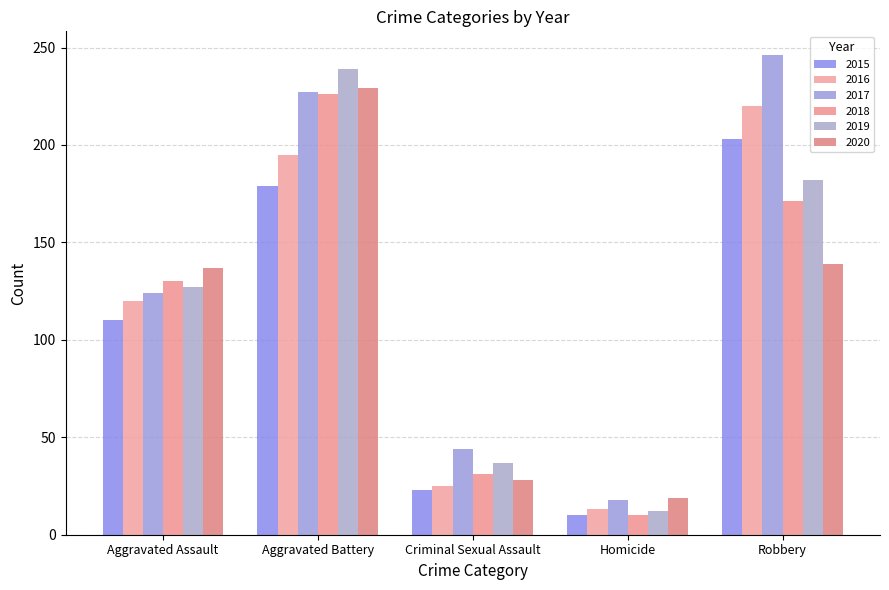

Reading right to left, extract all data points from this chart.

2015: 203	10	23	179	110
2016: 220	13	25	195	120
2017: 246	18	44	227	124
2018: 171	10	31	226	130
2019: 182	12	37	239	127
2020: 139	19	28	229	137